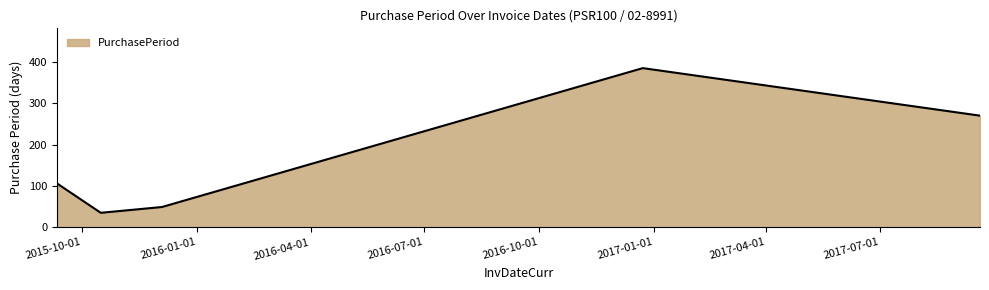

How many interior local peaks (higher than both neighbors) does the data have?

1